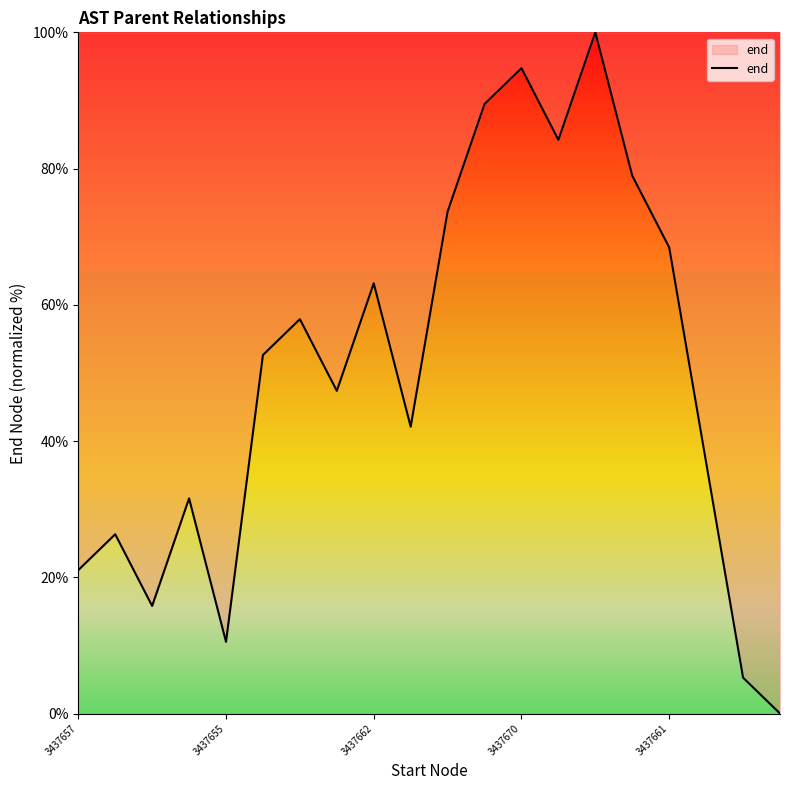

What is the difference between the maximum and second lowest values?

94.7